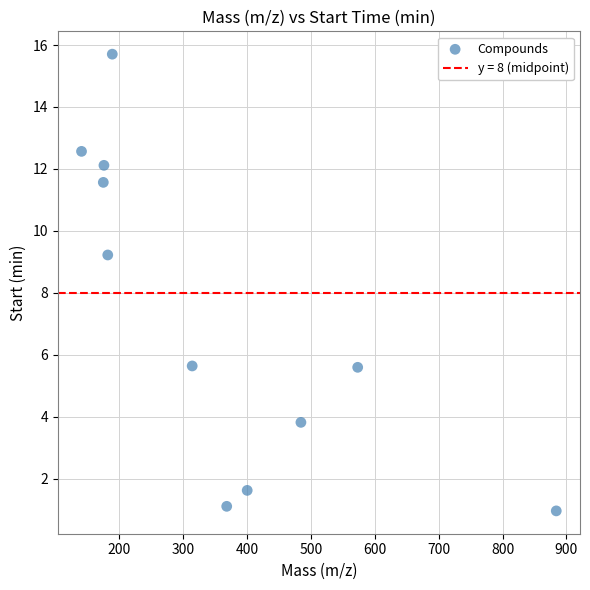

What is the range of Y values (max minus min)?

14.7